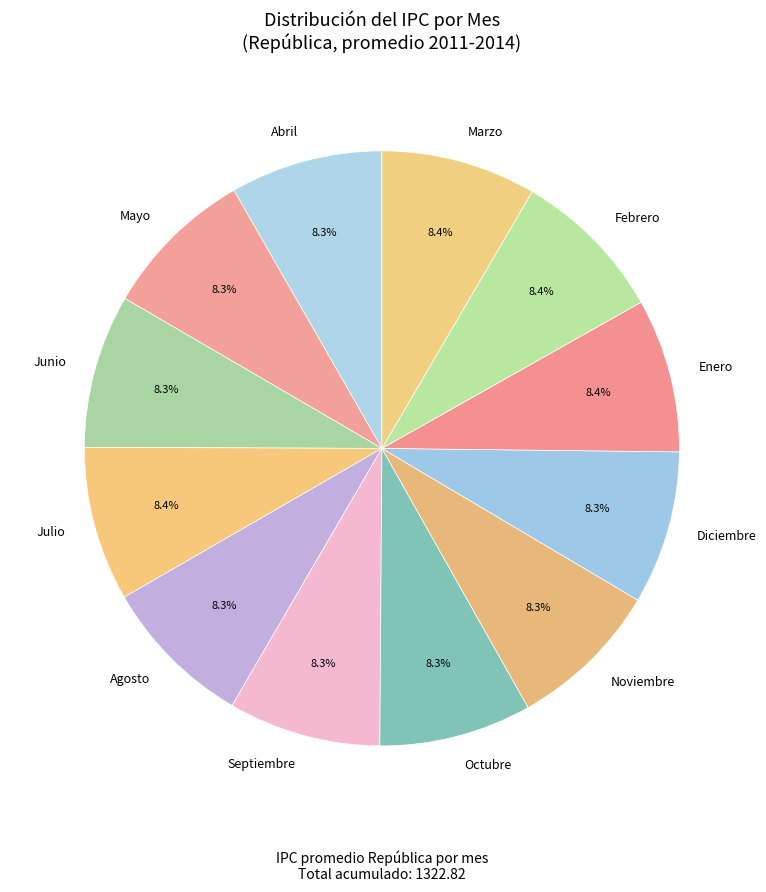

Is there a majority slice in this chart?

No